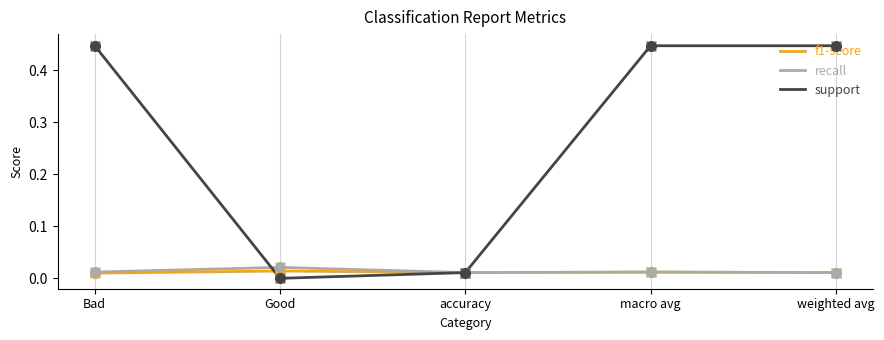

Which series has the largest total across all categories?

support